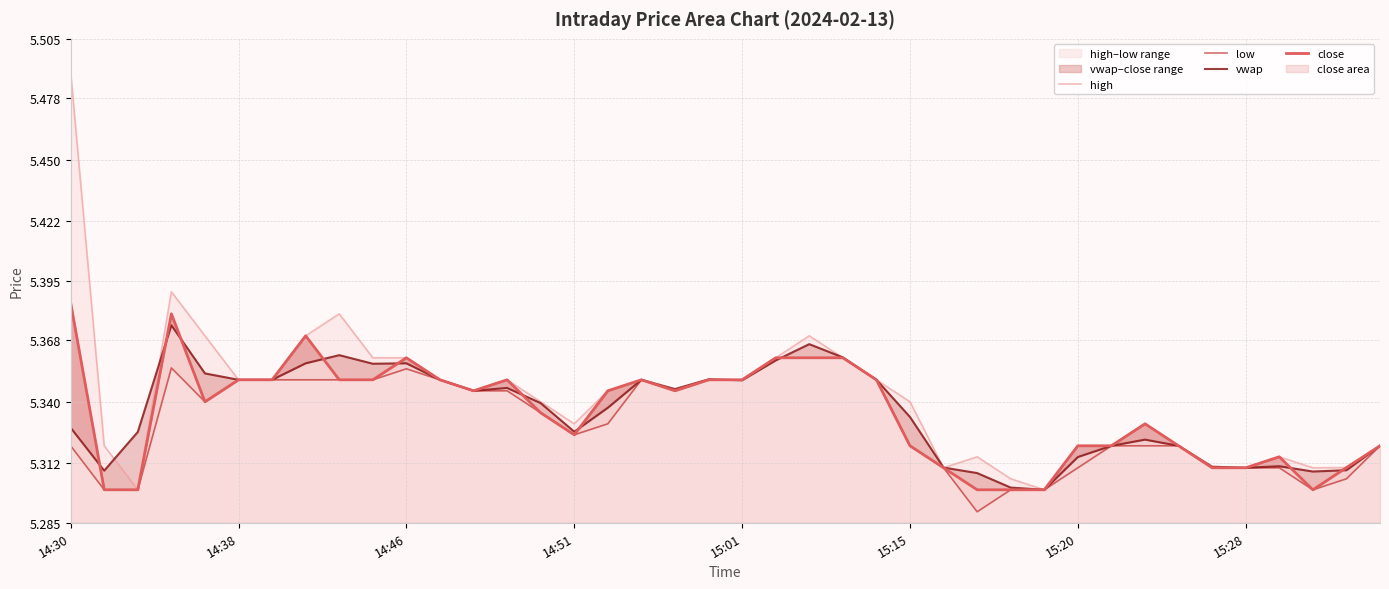

Which series changed the most between 28 and 29?

high